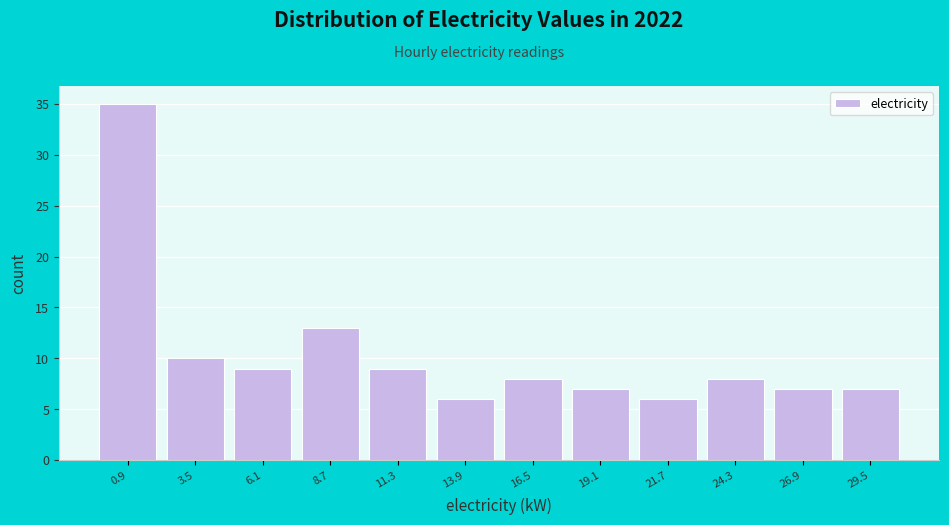

Reading right to left, list all the values displayed in this chart.

7	7	8	6	7	8	6	9	13	9	10	35